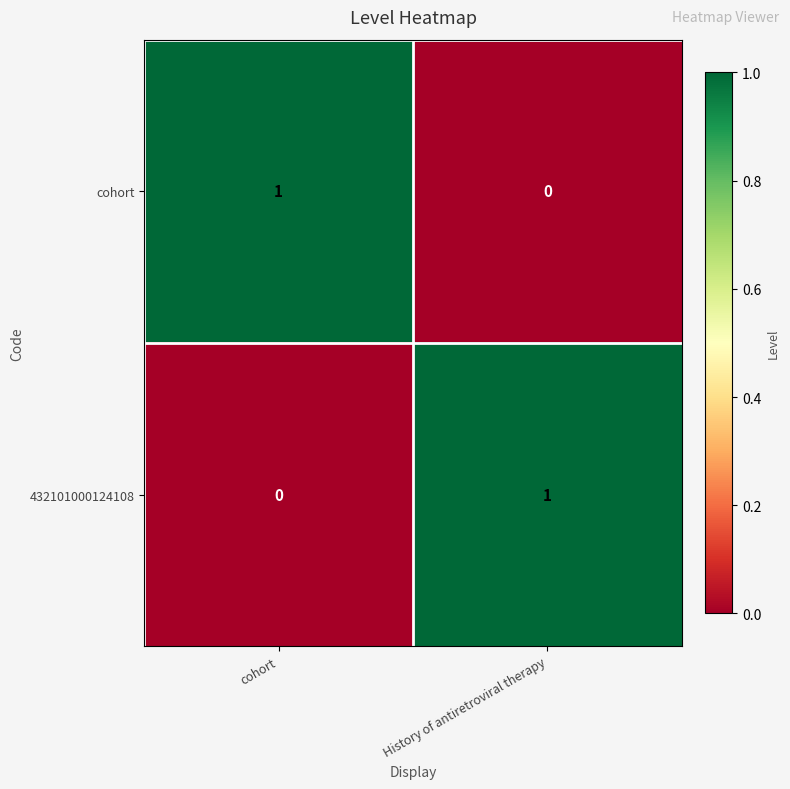

Is the value of cohort at cohort greater than the value of 432101000124108 at cohort?

Yes